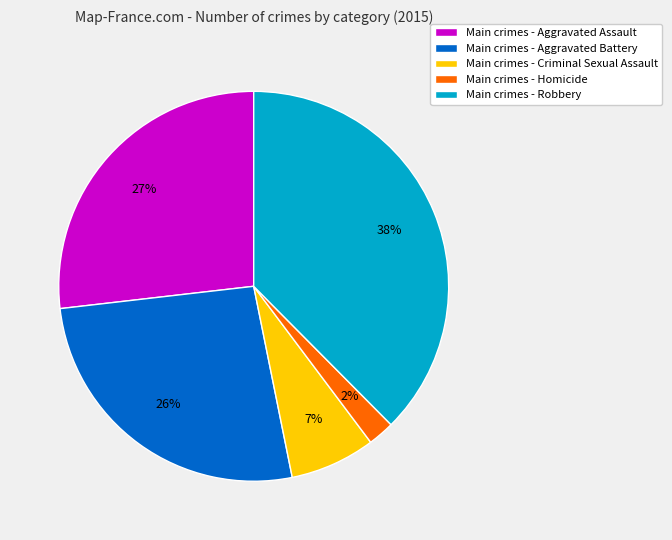

What percentage is the Main crimes - Robbery slice, to the nearest percent?

38%